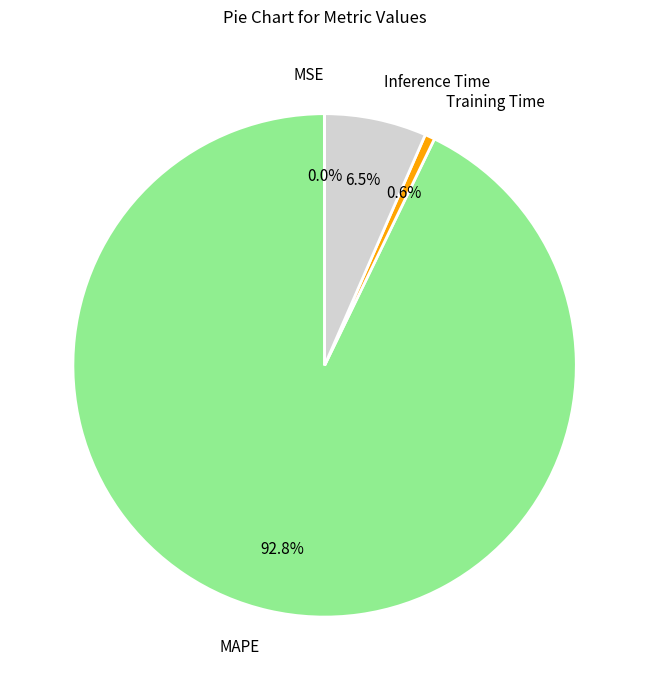

Between Inference Time and Training Time, which is larger?

Inference Time